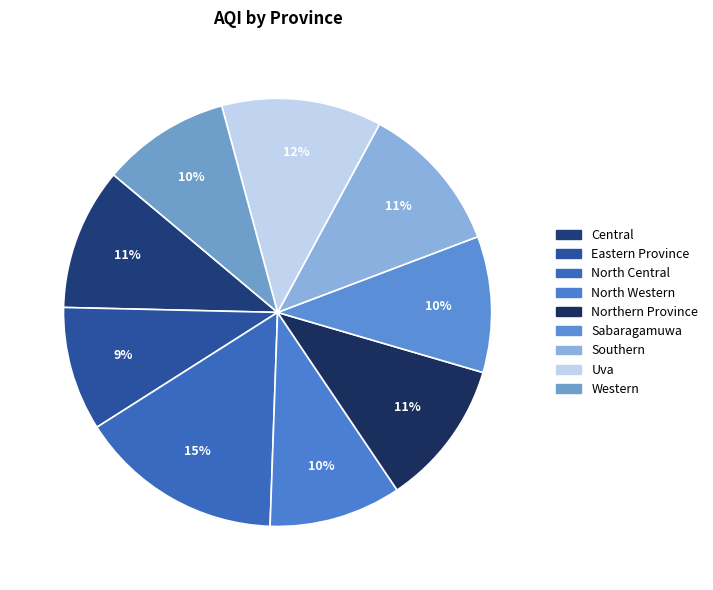

To the nearest percent, what is the difference between the largest and smallest slice percentages?

6%